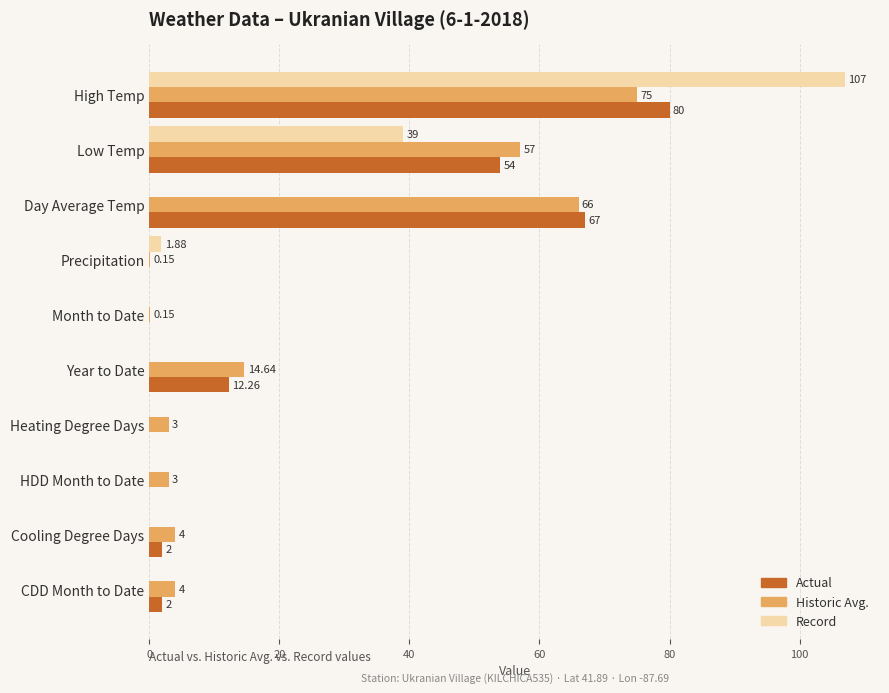

Which series changed the most between Month to Date and Heating Degree Days?

Historic Avg.